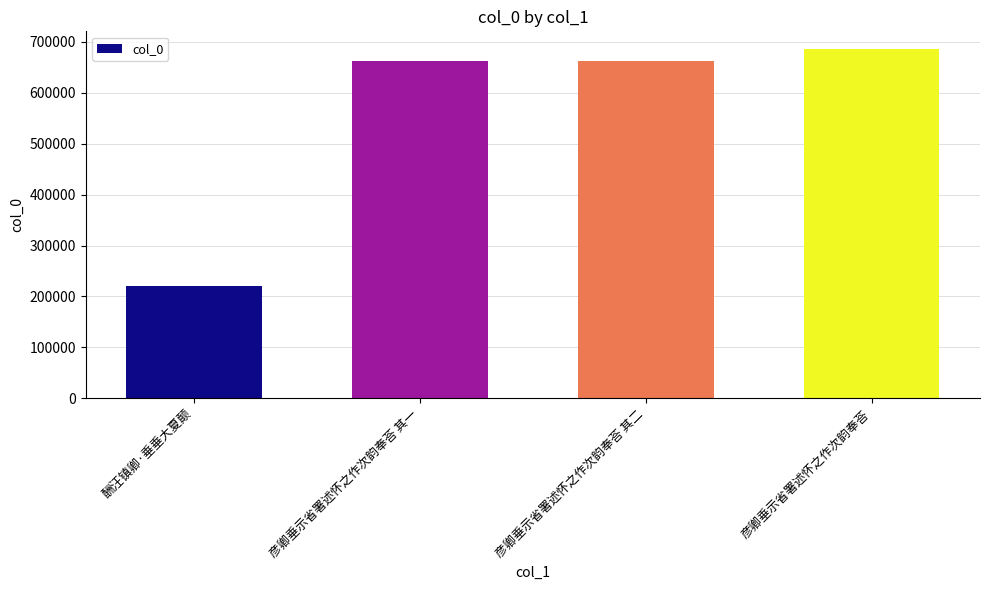

What is the difference between the maximum and minimum values?

465367